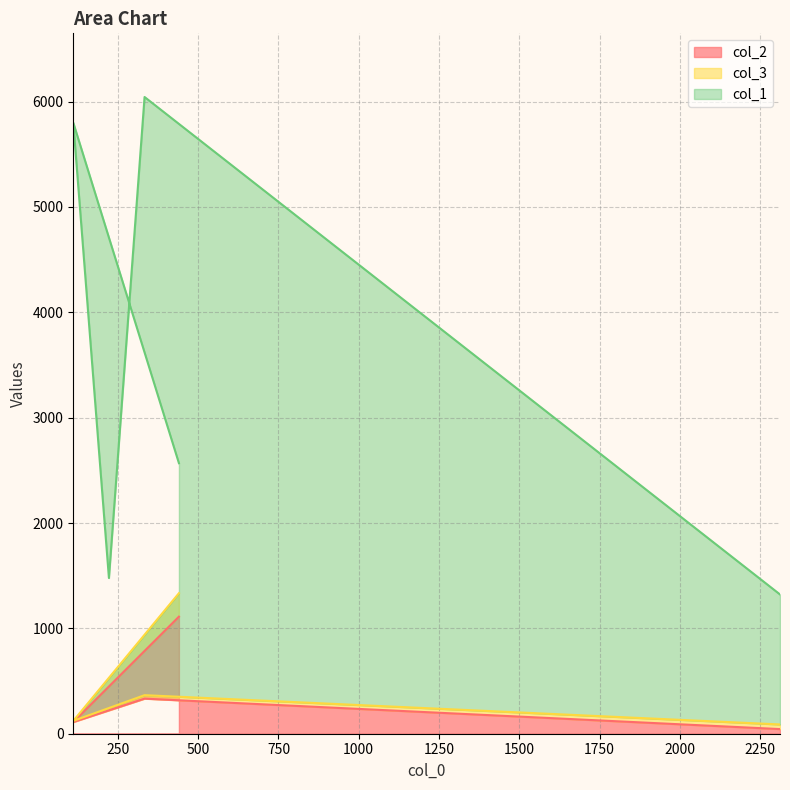

What are all the series names shown in the legend?

col_2, col_3, col_1